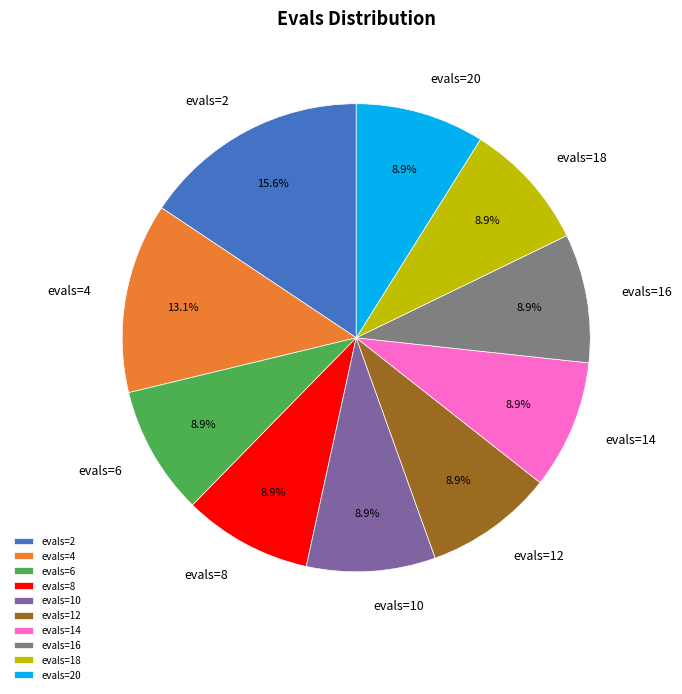

How many segments does this pie chart have?

10